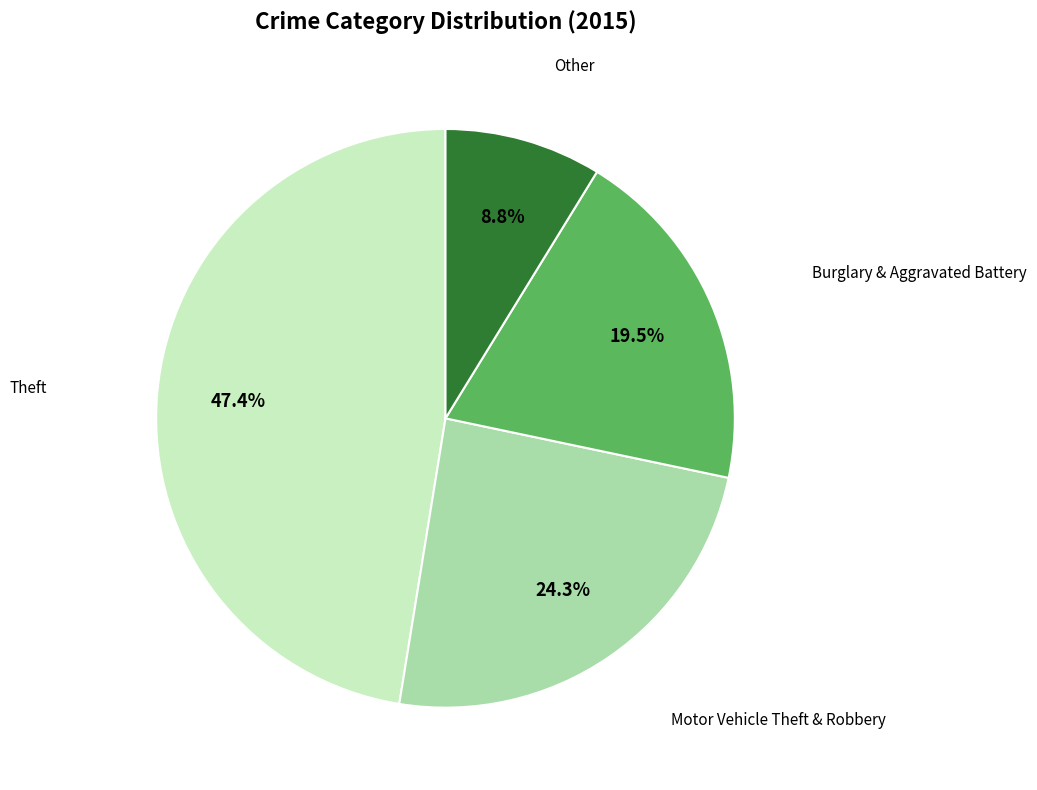

Is there any slice that represents more than half of the pie?

No